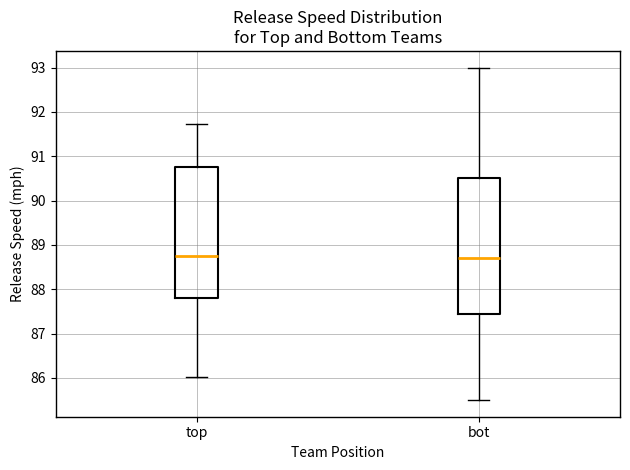

Reading left to right, transcribe this box plot: for each box, give where its median line is, the range the box spans, and where its two whiskers end, as read against the y-axis. The values are not printed on the chart, so give them approximately, as read against the axis.

top: median 88.8, box 87.8 to 90.8, whiskers 86.0 to 91.7
bot: median 88.7, box 87.4 to 90.5, whiskers 85.5 to 93.0